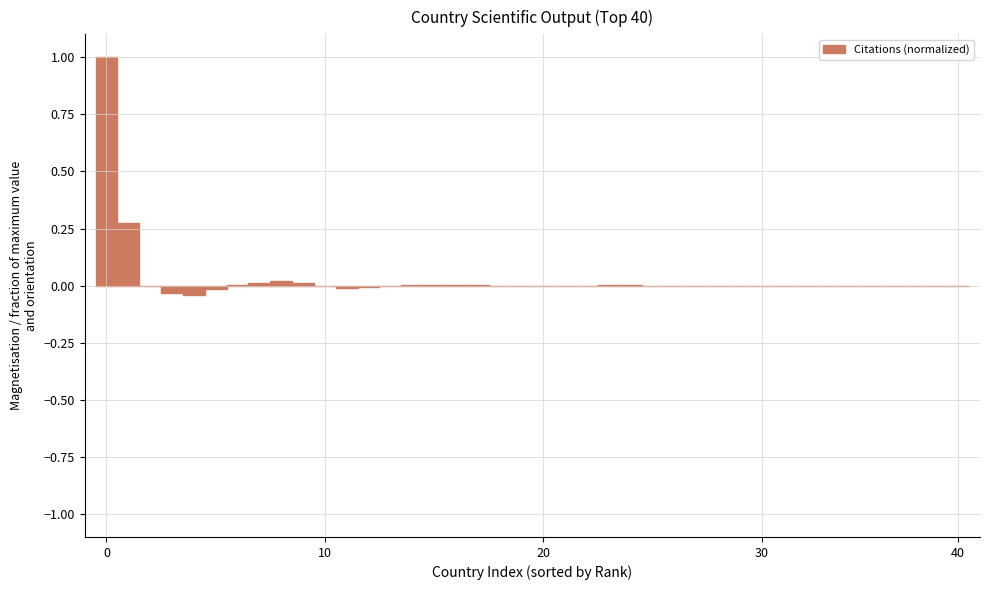

What is the sum of all values?

1.2